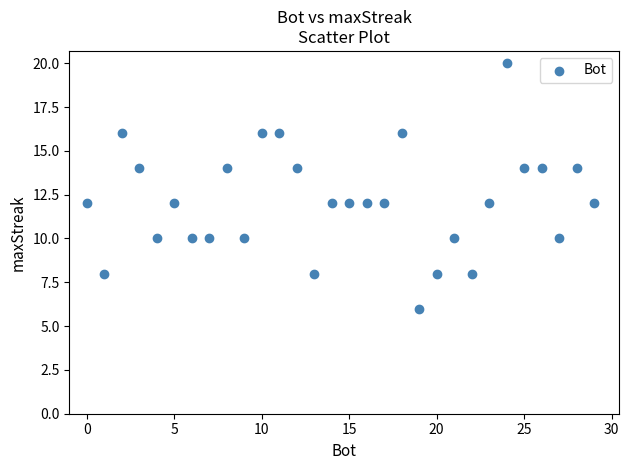

What is the range of Y values (max minus min)?

14